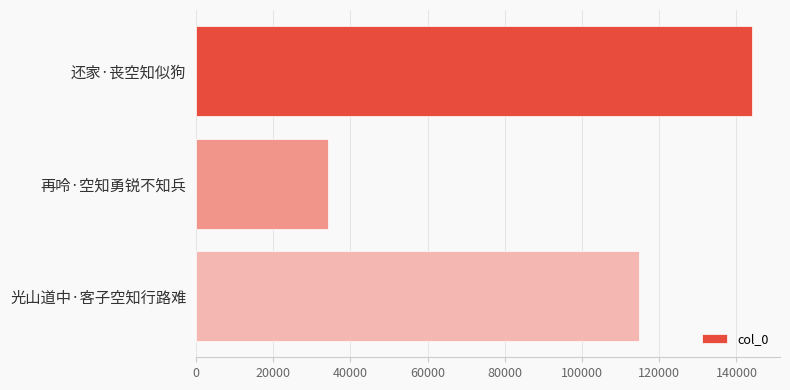

What is the smallest value displayed?

34046